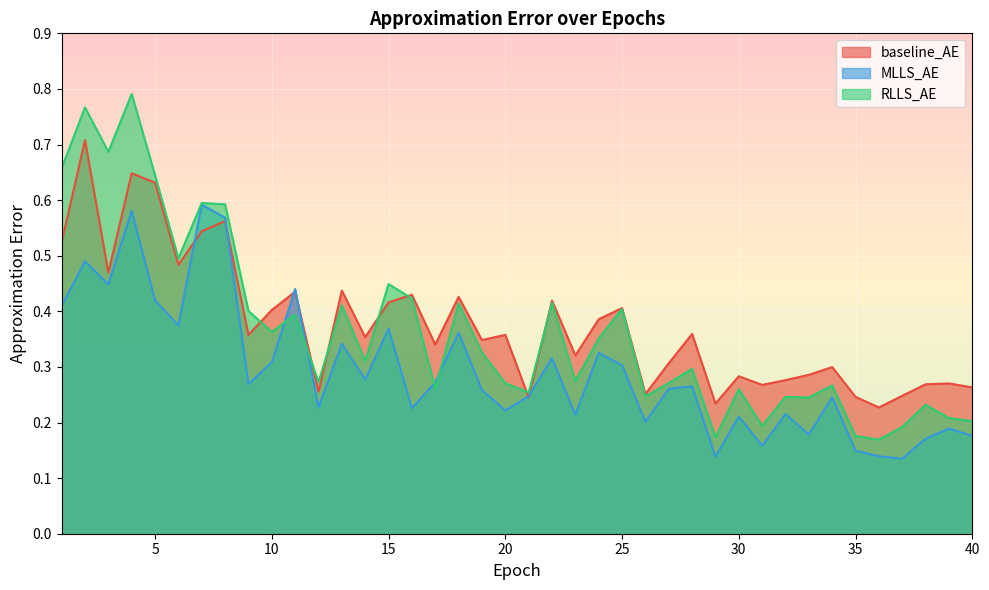

How many lines are shown in the chart?

3